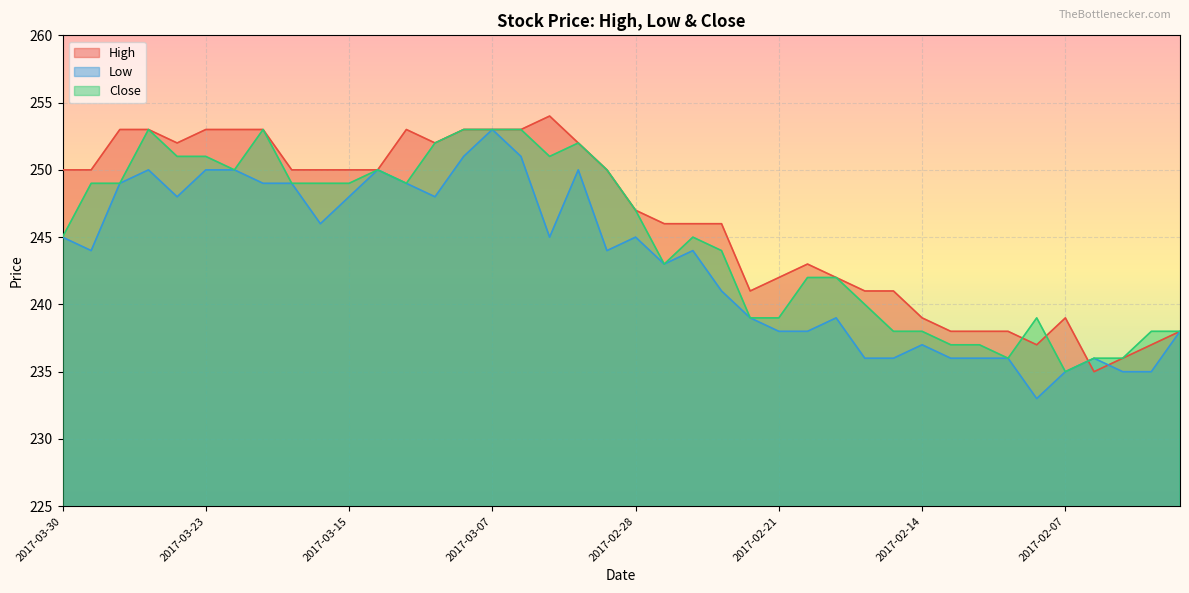

Reading right to left, extract all data points from this chart.

High: 2017-02-01=238	2017-02-02=237	2017-02-03=236	2017-02-06=235	2017-02-07=239	2017-02-08=237	2017-02-09=238	2017-02-10=238	2017-02-13=238	2017-02-14=239	2017-02-15=241	2017-02-16=241	2017-02-17=242	2017-02-20=243	2017-02-21=242	2017-02-22=241	2017-02-23=246	2017-02-24=246	2017-02-27=246	2017-02-28=247	2017-03-01=250	2017-03-02=252	2017-03-03=254	2017-03-06=253	2017-03-07=253	2017-03-08=253	2017-03-09=252	2017-03-10=253	2017-03-13=250	2017-03-15=250	2017-03-16=250	2017-03-17=250	2017-03-21=253	2017-03-22=253	2017-03-23=253	2017-03-24=252	2017-03-27=253	2017-03-28=253	2017-03-29=250	2017-03-30=250
Low: 2017-02-01=238	2017-02-02=235	2017-02-03=235	2017-02-06=236	2017-02-07=235	2017-02-08=233	2017-02-09=236	2017-02-10=236	2017-02-13=236	2017-02-14=237	2017-02-15=236	2017-02-16=236	2017-02-17=239	2017-02-20=238	2017-02-21=238	2017-02-22=239	2017-02-23=241	2017-02-24=244	2017-02-27=243	2017-02-28=245	2017-03-01=244	2017-03-02=250	2017-03-03=245	2017-03-06=251	2017-03-07=253	2017-03-08=251	2017-03-09=248	2017-03-10=249	2017-03-13=250	2017-03-15=248	2017-03-16=246	2017-03-17=249	2017-03-21=249	2017-03-22=250	2017-03-23=250	2017-03-24=248	2017-03-27=250	2017-03-28=249	2017-03-29=244	2017-03-30=245
Close: 2017-02-01=238	2017-02-02=238	2017-02-03=236	2017-02-06=236	2017-02-07=235	2017-02-08=239	2017-02-09=236	2017-02-10=237	2017-02-13=237	2017-02-14=238	2017-02-15=238	2017-02-16=240	2017-02-17=242	2017-02-20=242	2017-02-21=239	2017-02-22=239	2017-02-23=244	2017-02-24=245	2017-02-27=243	2017-02-28=247	2017-03-01=250	2017-03-02=252	2017-03-03=251	2017-03-06=253	2017-03-07=253	2017-03-08=253	2017-03-09=252	2017-03-10=249	2017-03-13=250	2017-03-15=249	2017-03-16=249	2017-03-17=249	2017-03-21=253	2017-03-22=250	2017-03-23=251	2017-03-24=251	2017-03-27=253	2017-03-28=249	2017-03-29=249	2017-03-30=245